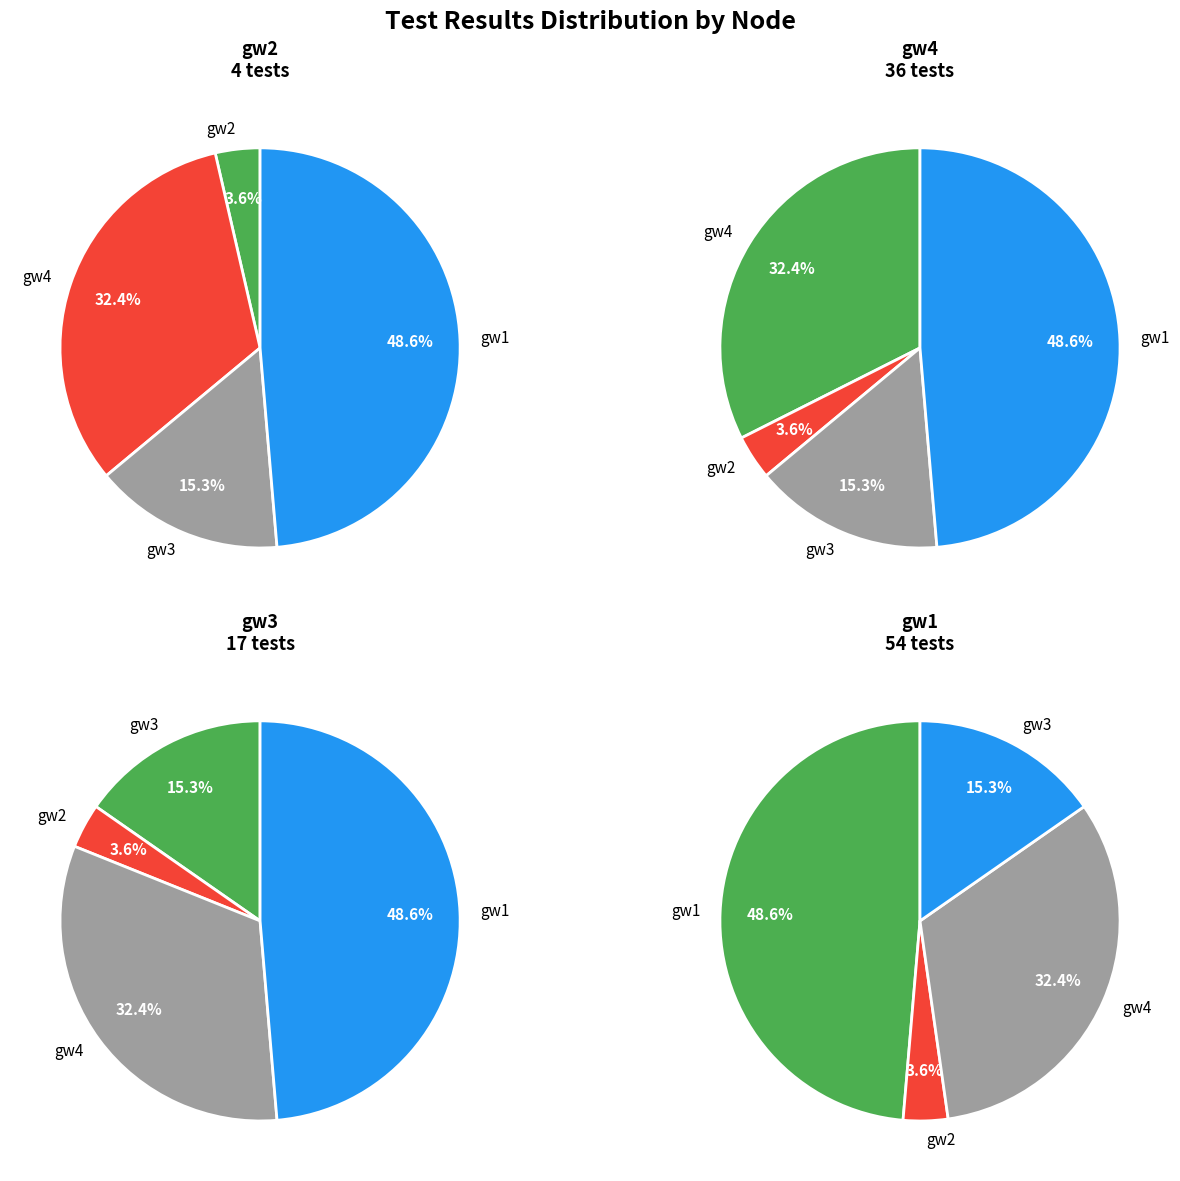

Count the number of slices in the pie.

4